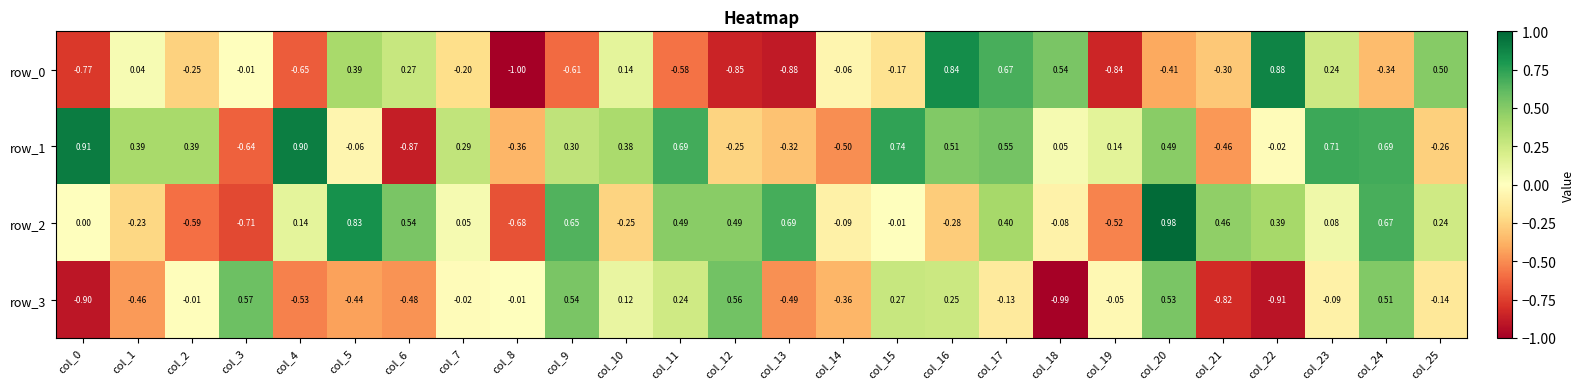

What is the spread (max minus min) of values at col_7?

0.5